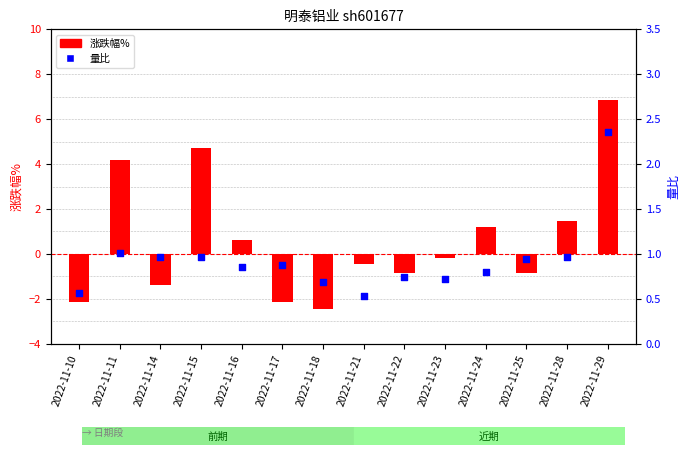

Is the value of 量比 at 2022-11-16 greater than the value of 涨跌幅% at 2022-11-22?

Yes